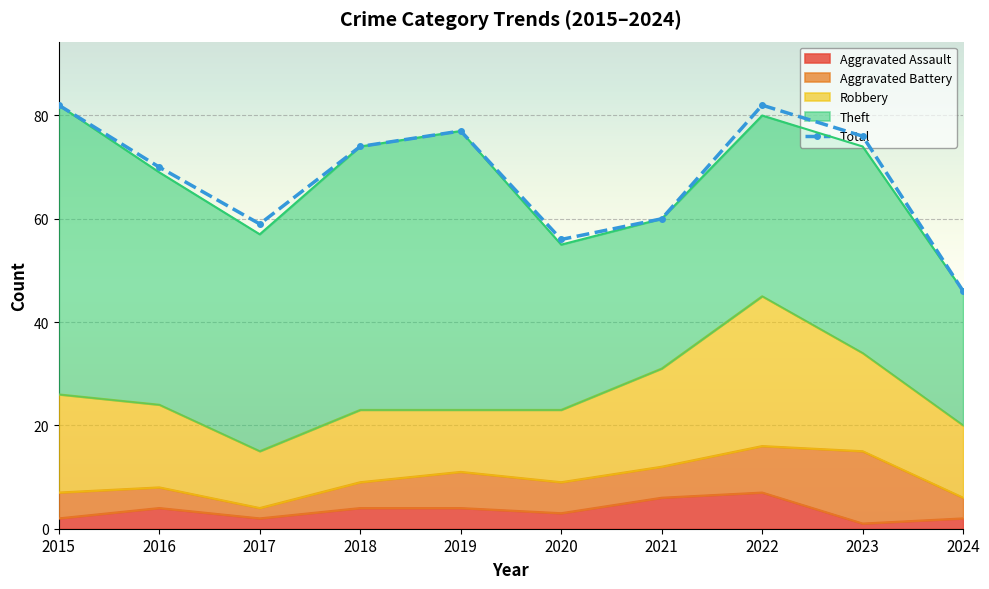

What is the maximum value shown in the chart?

82